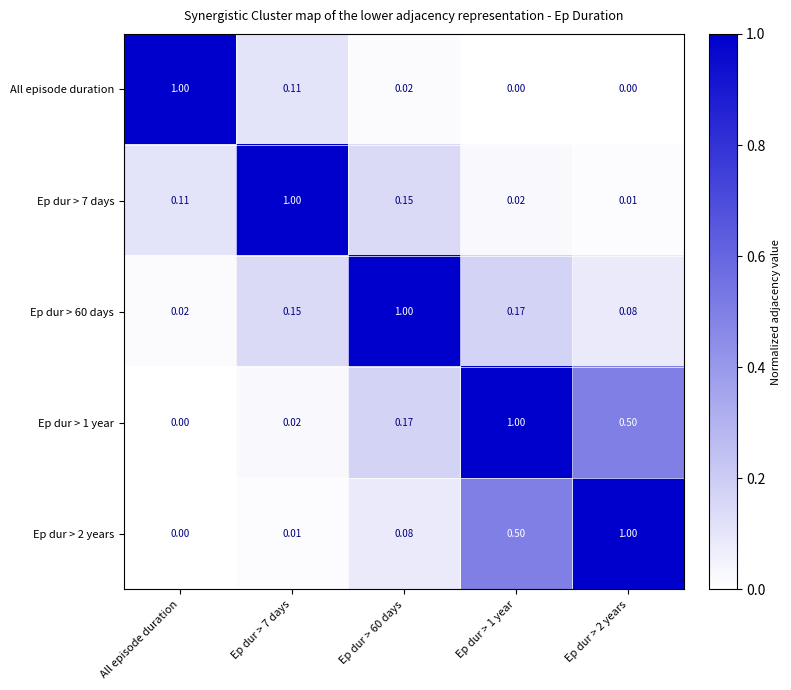

Is the value of All episode duration at Ep dur > 60 days greater than the value of Ep dur > 2 years at Ep dur > 1 year?

No